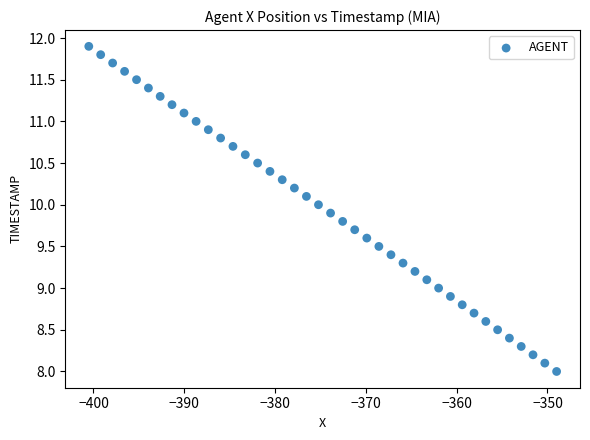

What is the range of Y values (max minus min)?

3.9